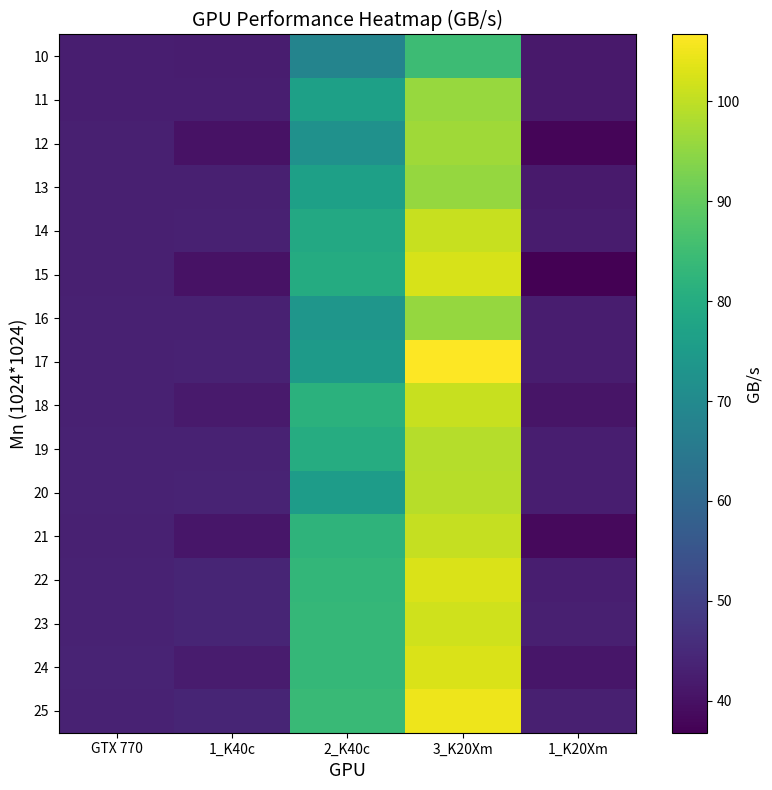

Reading left to right, what are all the values shown in this chart?

10: GTX 770=42.5	1_K40c=42.5	2_K40c=68.5	3_K20Xm=84.8	1_K20Xm=41.6
11: GTX 770=42.5	1_K40c=42.8	2_K40c=76.5	3_K20Xm=95.9	1_K20Xm=41.6
12: GTX 770=42.8	1_K40c=40.1	2_K40c=72.2	3_K20Xm=96.9	1_K20Xm=37.9
13: GTX 770=42.9	1_K40c=43.0	2_K40c=76.5	3_K20Xm=95.6	1_K20Xm=42.0
14: GTX 770=43.1	1_K40c=43.1	2_K40c=79.1	3_K20Xm=100.8	1_K20Xm=42.0
15: GTX 770=43.0	1_K40c=40.3	2_K40c=79.7	3_K20Xm=102.3	1_K20Xm=36.8
16: GTX 770=43.2	1_K40c=43.2	2_K40c=73.6	3_K20Xm=95.6	1_K20Xm=42.4
17: GTX 770=43.2	1_K40c=43.4	2_K40c=74.8	3_K20Xm=106.7	1_K20Xm=42.5
18: GTX 770=43.2	1_K40c=42.0	2_K40c=81.3	3_K20Xm=100.8	1_K20Xm=40.8
19: GTX 770=43.4	1_K40c=43.4	2_K40c=80.2	3_K20Xm=99.0	1_K20Xm=42.6
20: GTX 770=43.4	1_K40c=43.7	2_K40c=75.5	3_K20Xm=99.2	1_K20Xm=42.7
21: GTX 770=43.3	1_K40c=41.0	2_K40c=82.4	3_K20Xm=100.7	1_K20Xm=38.5
22: GTX 770=43.5	1_K40c=43.9	2_K40c=83.0	3_K20Xm=102.7	1_K20Xm=42.8
23: GTX 770=43.5	1_K40c=43.9	2_K40c=83.4	3_K20Xm=101.6	1_K20Xm=42.9
24: GTX 770=43.6	1_K40c=42.1	2_K40c=83.4	3_K20Xm=102.7	1_K20Xm=41.0
25: GTX 770=43.6	1_K40c=43.9	2_K40c=84.2	3_K20Xm=105.0	1_K20Xm=42.9